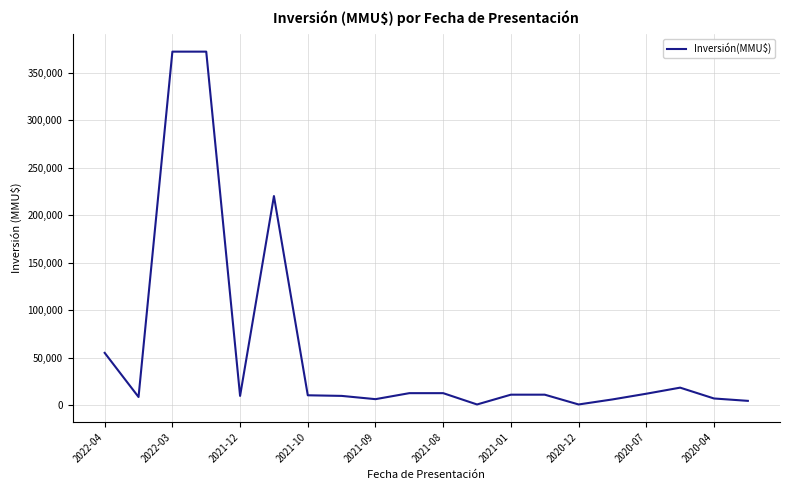

How many lines are shown in the chart?

1